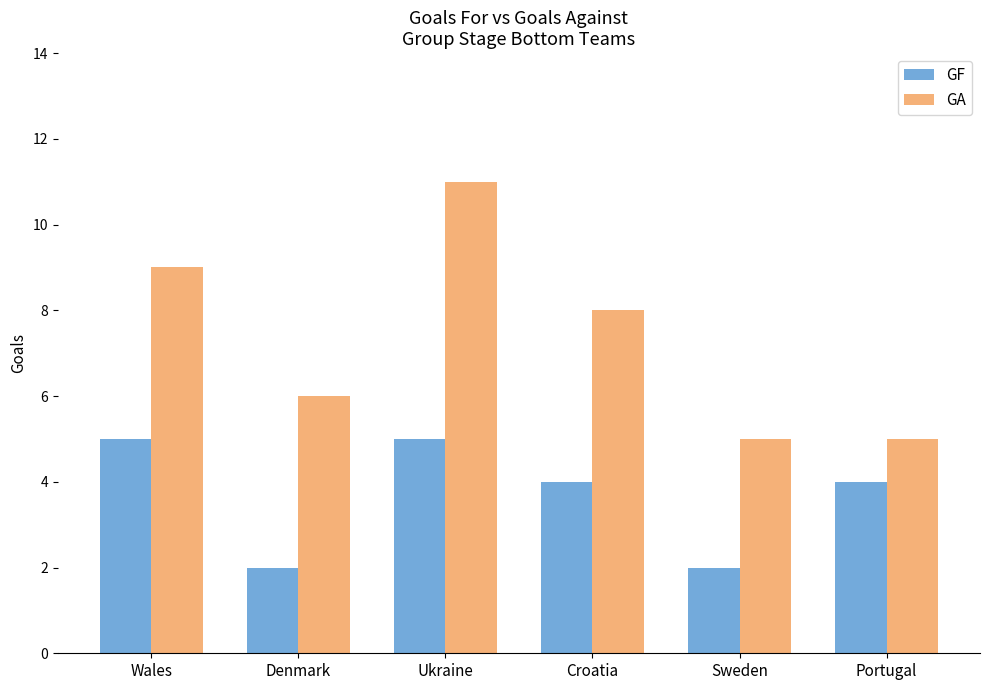

Rank the series by their average value, from highest to lowest.

GA, GF